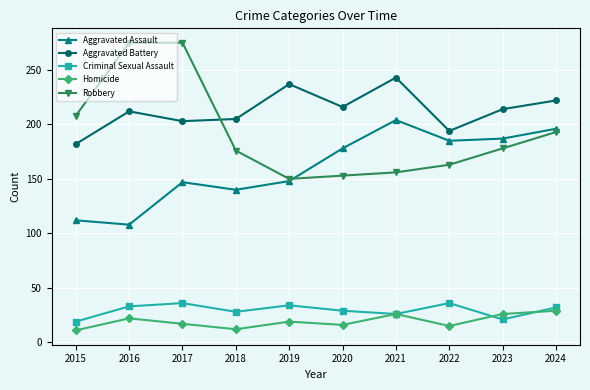

Rank the series at 2016 from lowest to highest value.

Homicide, Criminal Sexual Assault, Aggravated Assault, Aggravated Battery, Robbery